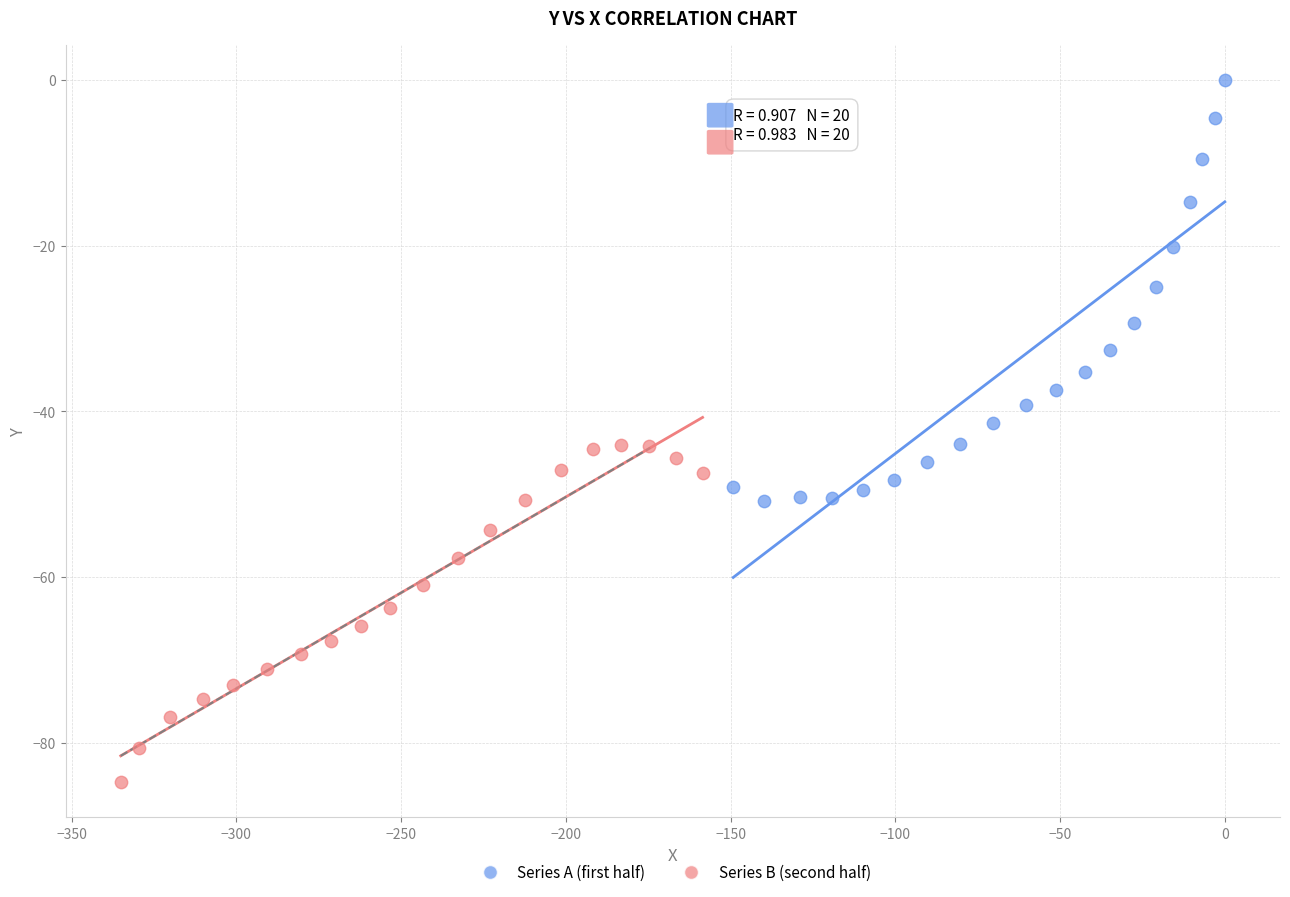

What are all the series names shown in the legend?

Series A (first half), Series B (second half)